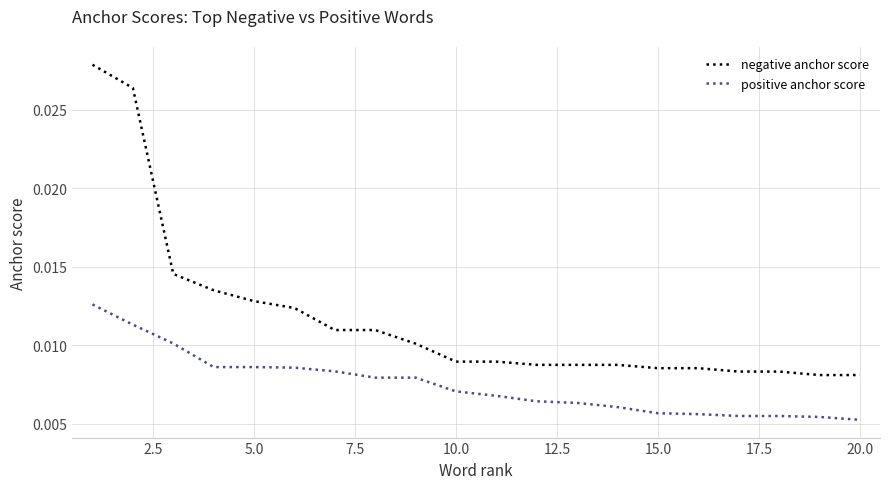

Which series has the largest total across all categories?

negative anchor score